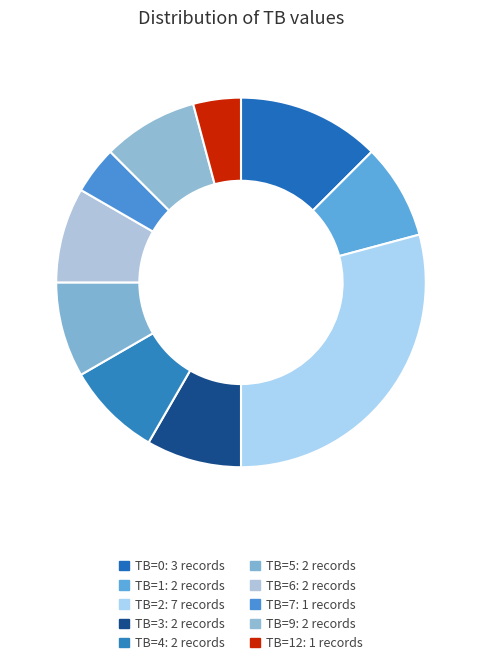

How many slices are in this pie chart?

10